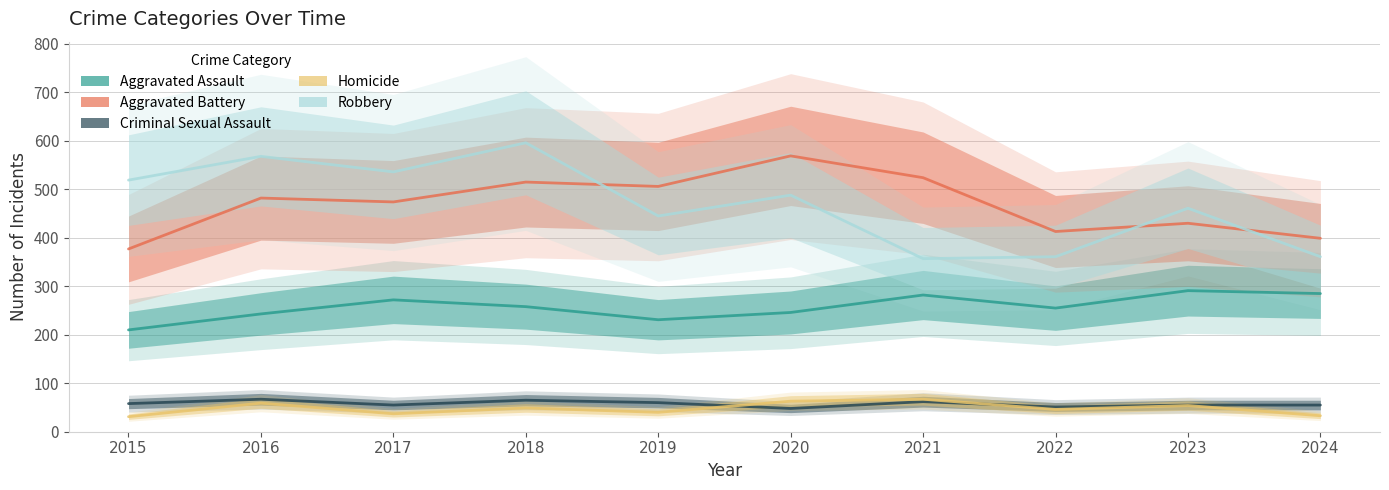

What are all the series names shown in the legend?

Aggravated Assault, Aggravated Battery, Criminal Sexual Assault, Homicide, Robbery